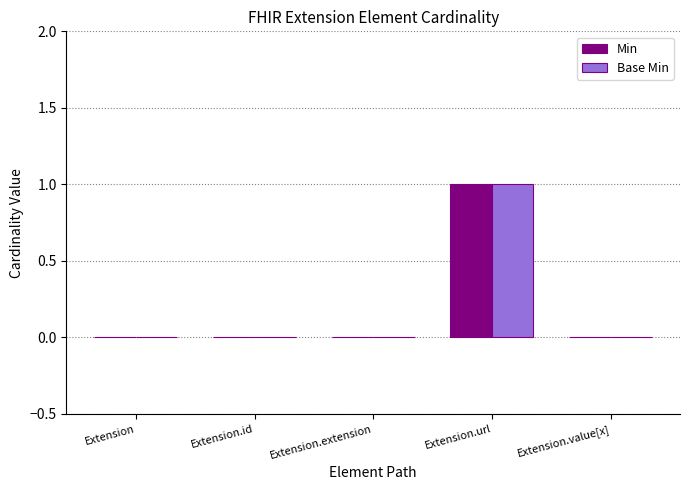

True or false: Base Min has a value of -1 at Extension.value[x].

False